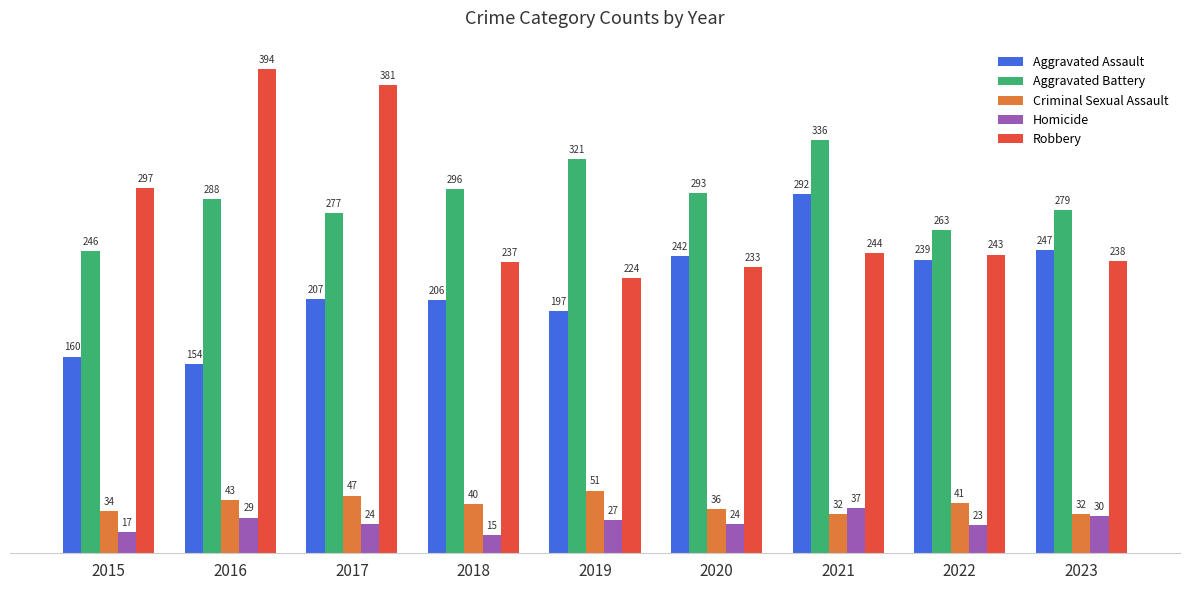

Which category has the lowest value across all series?

2018